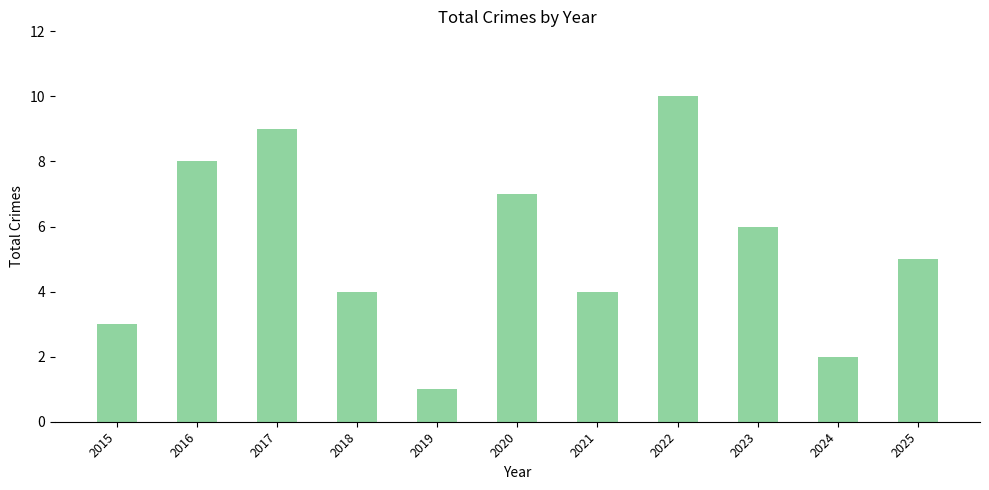

How many values are below 5?

5